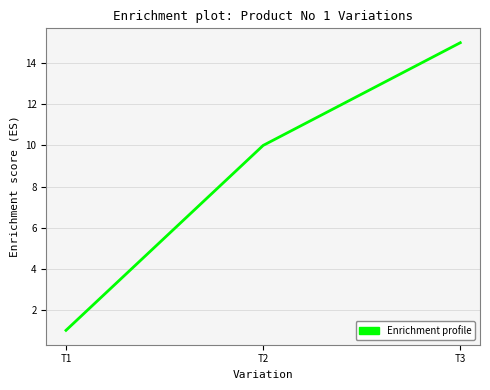

Where is the data nearest to the value 8?

T2